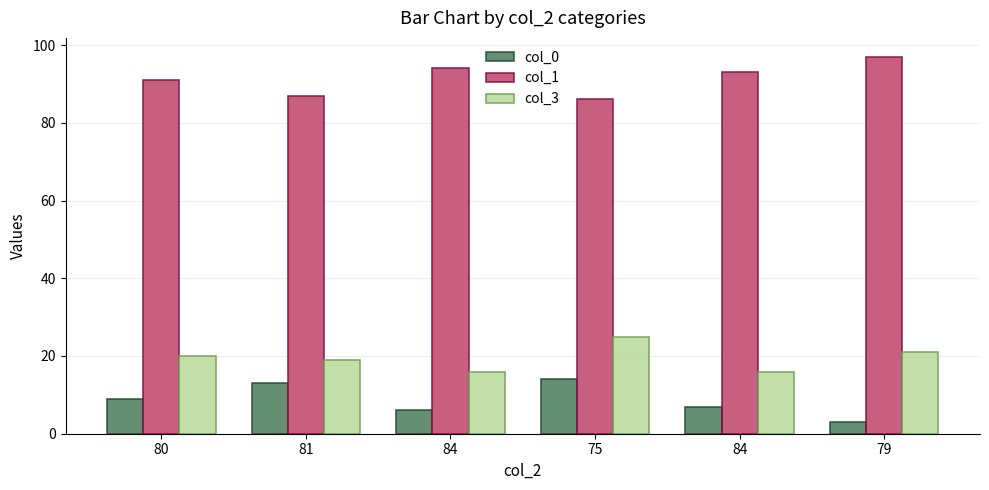

How many values in the col_1 series are below 93?

3